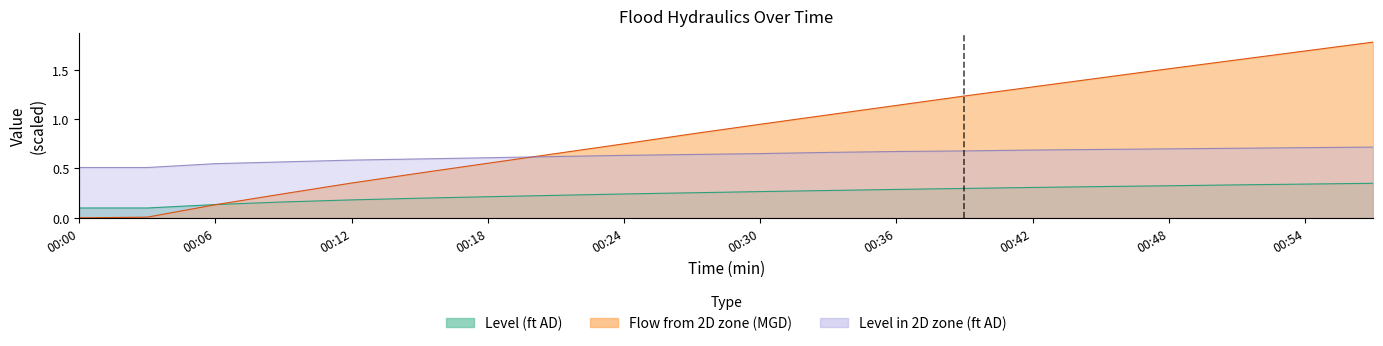

What is the sum of the Level in 2D zone (ft AD) values at 00:45 and 00:33?

1.4